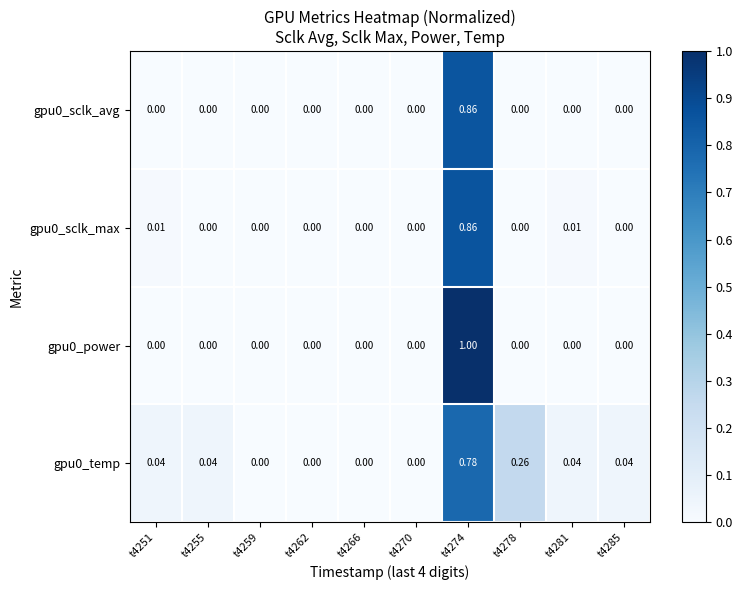

Is the value of gpu0_sclk_max at t4285 greater than the value of gpu0_power at t4274?

No